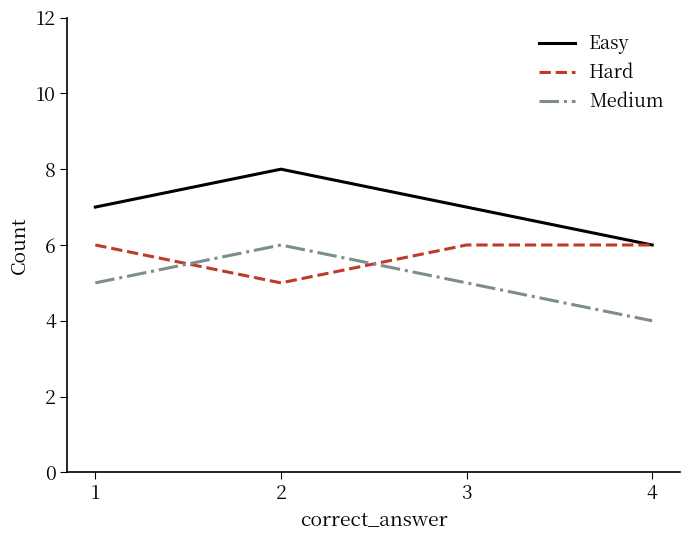

What are all the series names shown in the legend?

Easy, Hard, Medium